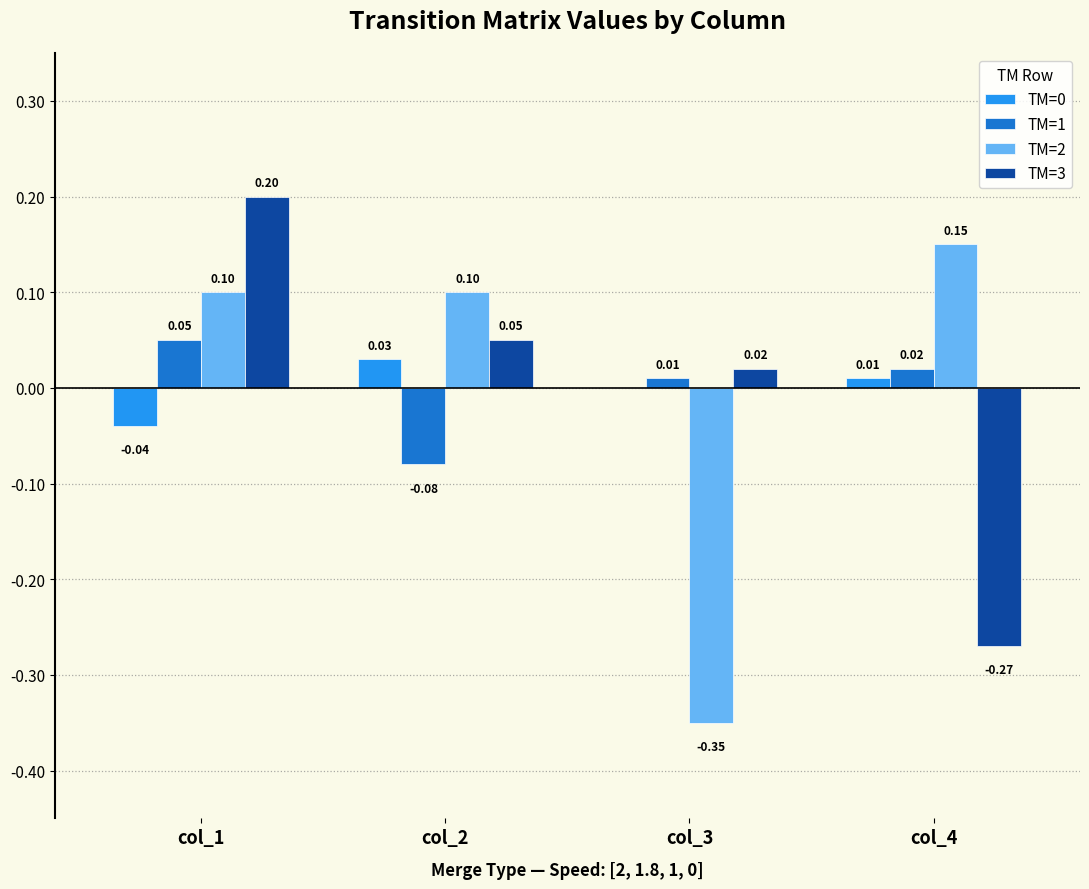

How many TM=0 values are between 0 and 1?

3